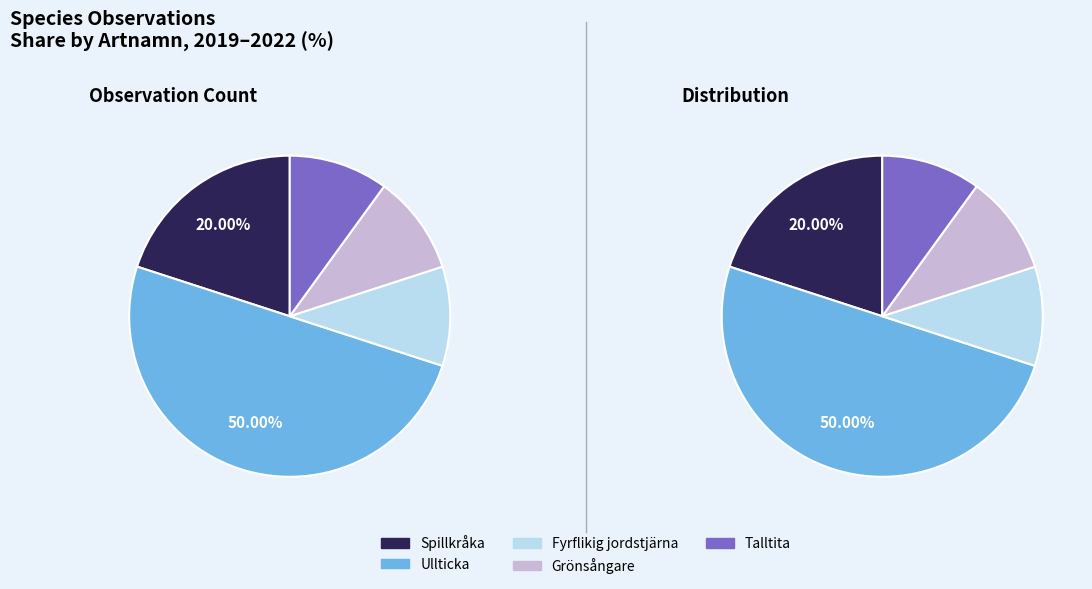

How many slices are in this pie chart?

5